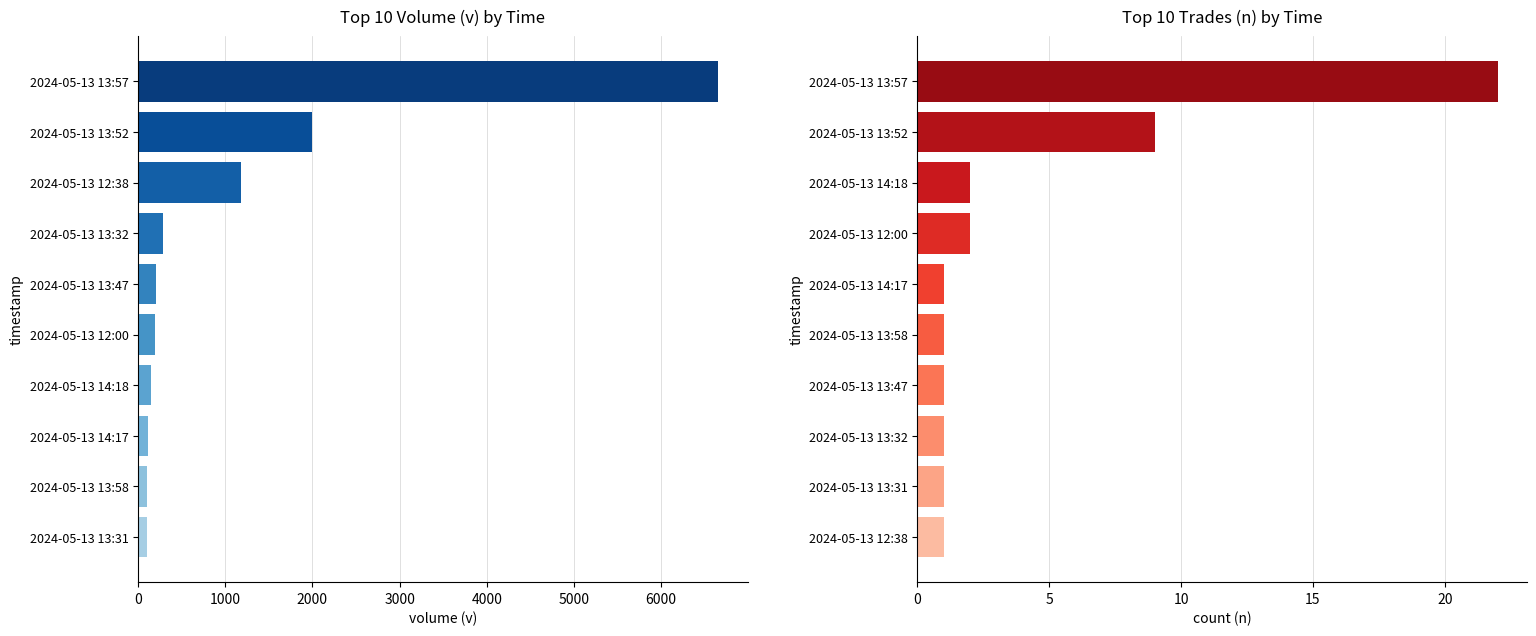

Is it true that v equals 11373 at 2024-05-13 13:57?

False